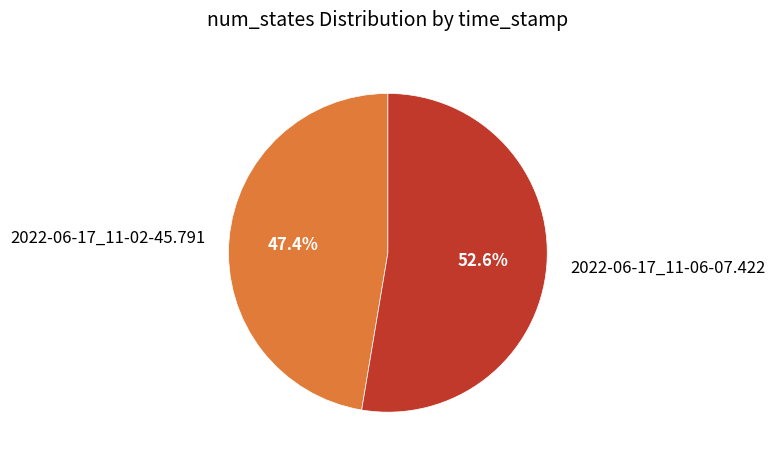

The 2022-06-17_11-02-45.791 slice represents 47% of the pie. True or false?

True